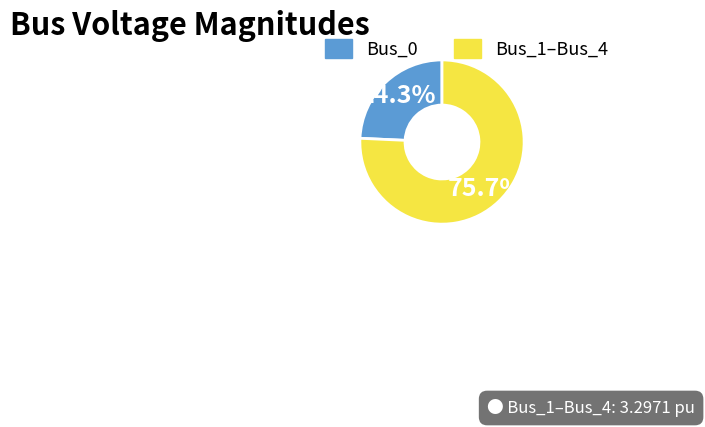

Rank the categories by value from lowest to highest.

Bus_0, Bus_1–Bus_4